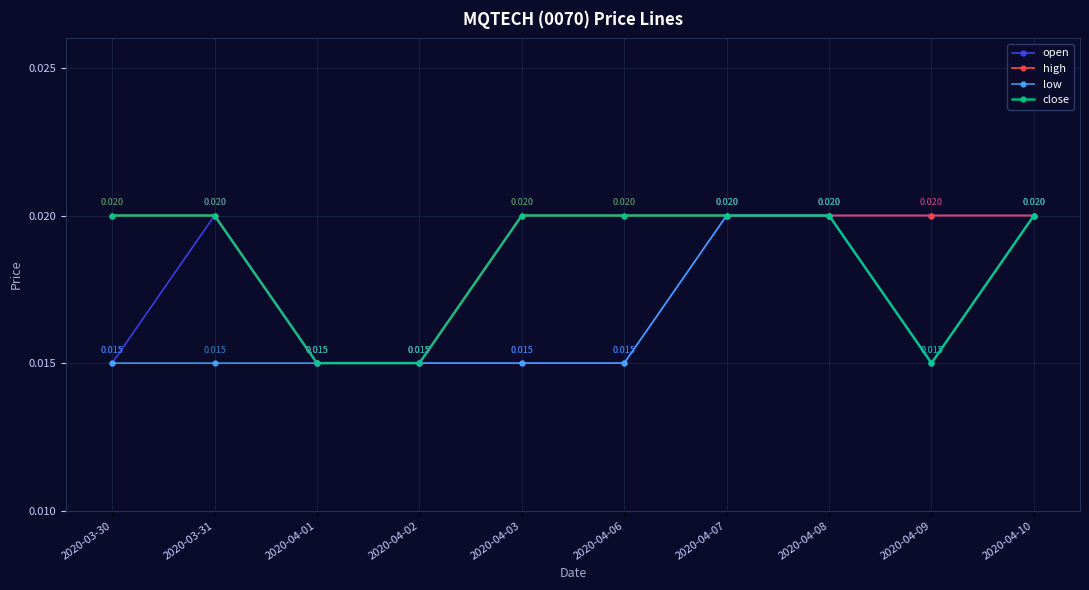

True or false: high has more than 2 interior local peaks.

False